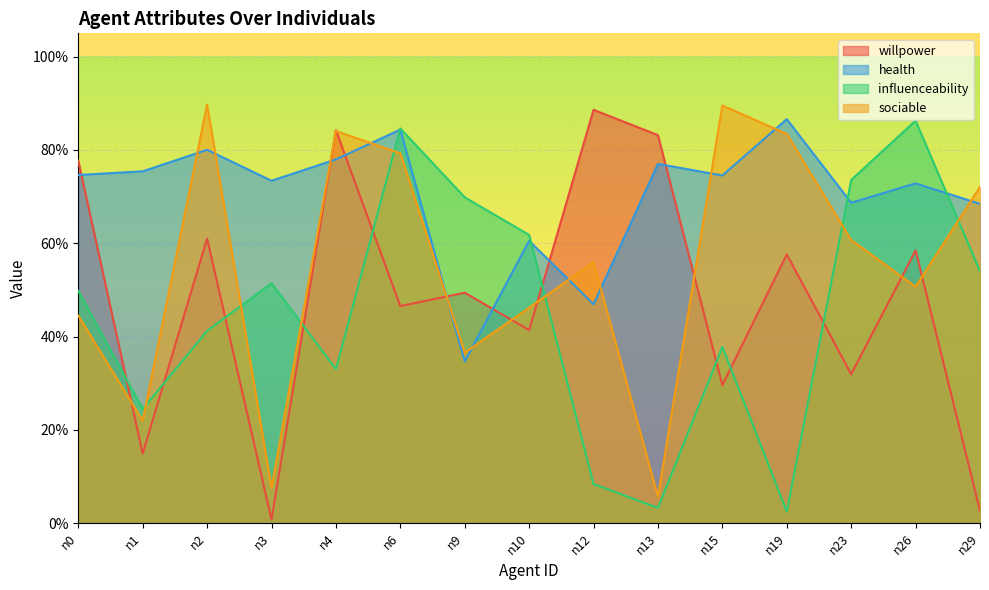

Is the value of willpower at n23 greater than the value of sociable at n3?

Yes